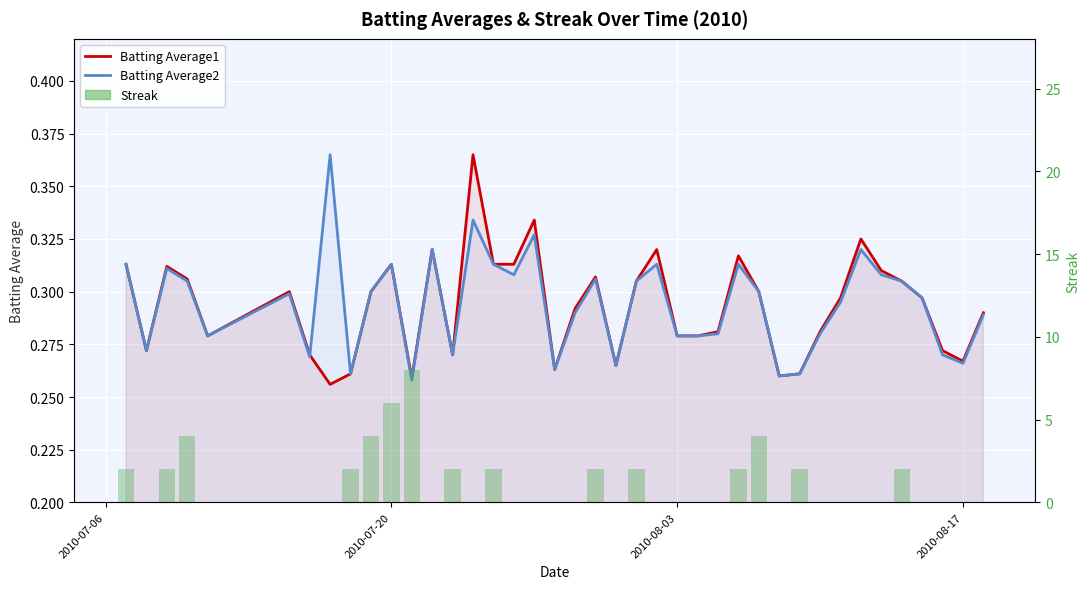

Are the bars horizontal?

No